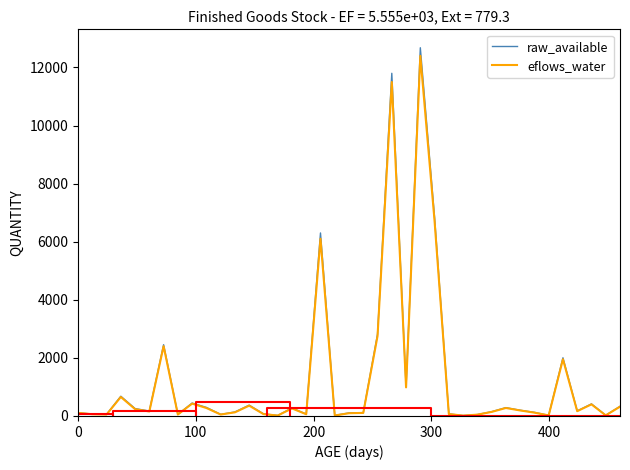

Rank the series by their maximum value, from lowest to highest.

eflows_water, raw_available